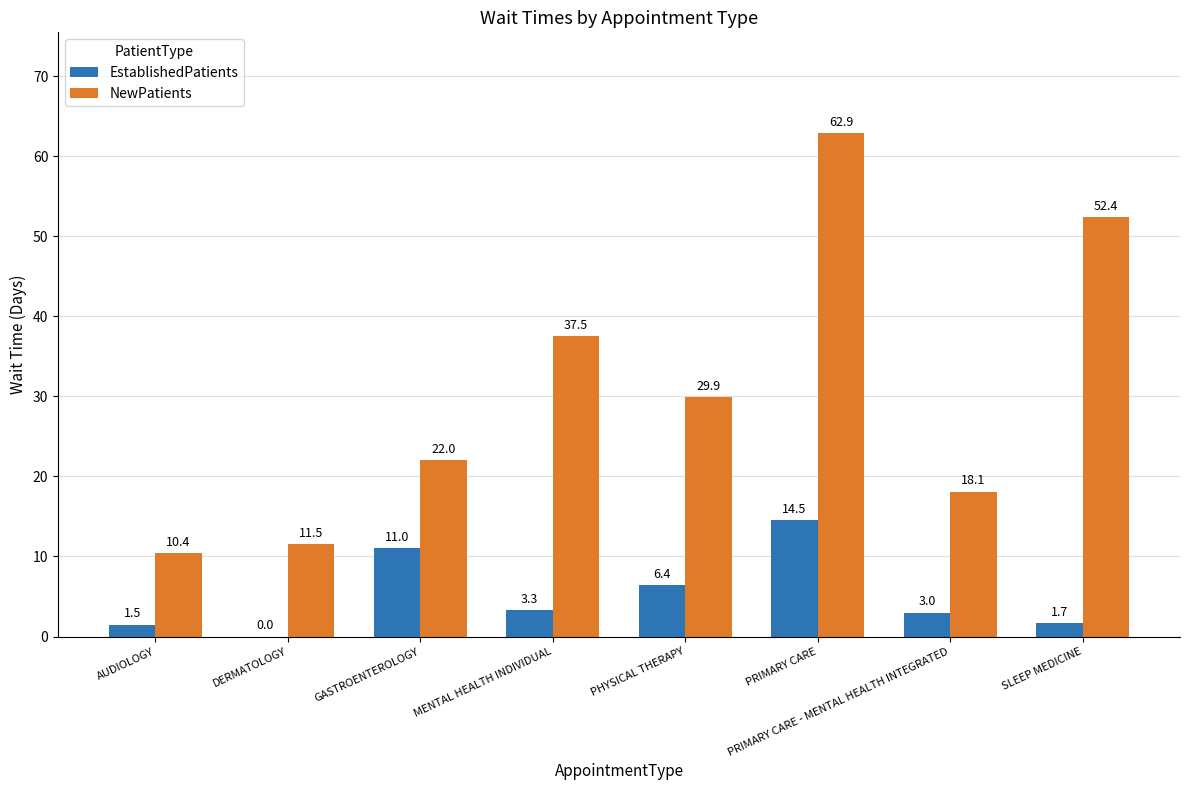

At which label is EstablishedPatients closest to 7?

PHYSICAL THERAPY